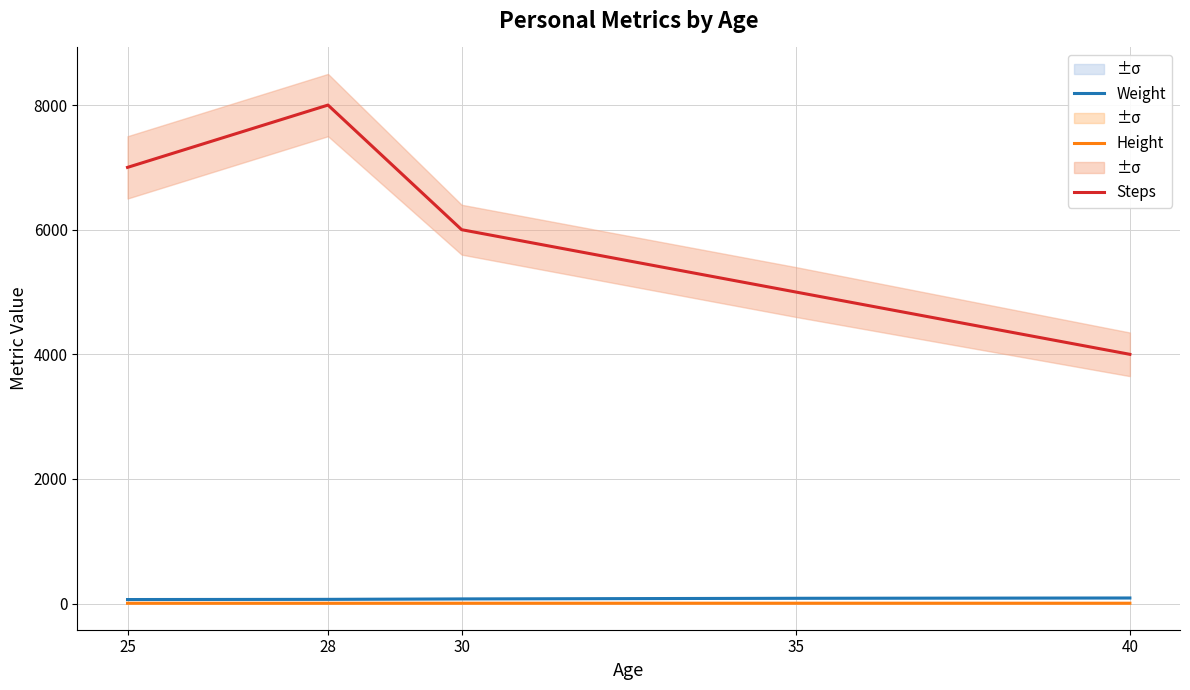

At which label does Height reach its peak?

35